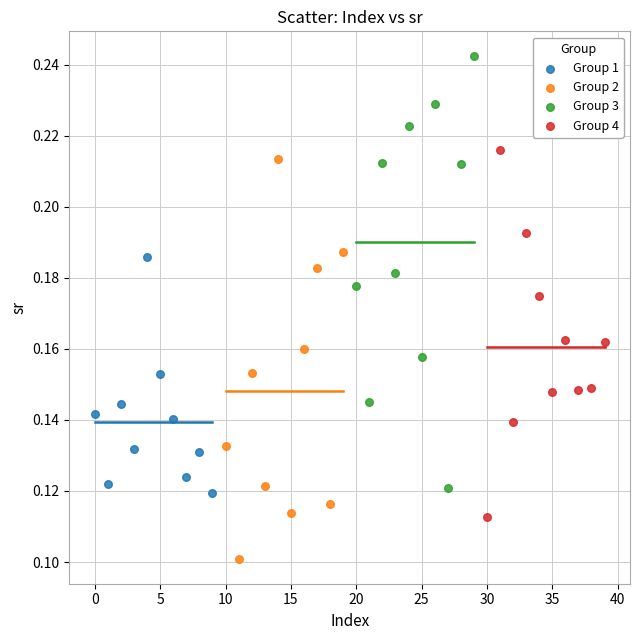

Which series contains the highest Y value?

Group 3